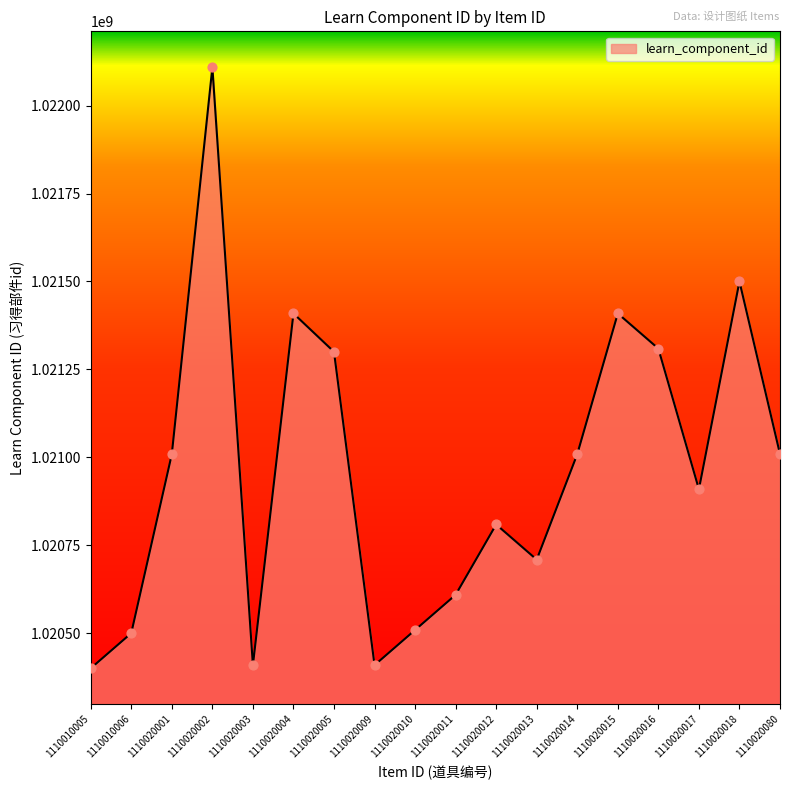

What is the change in value from 1110020010 to 1110020017?

+400108